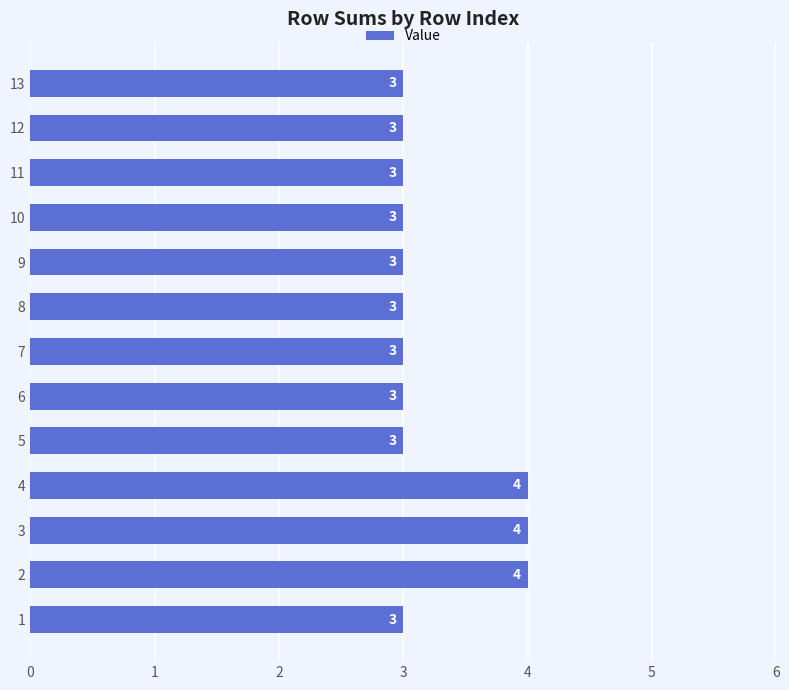

Reading top to bottom, what are all the values shown in this chart?

3	3	3	3	3	3	3	3	3	4	4	4	3